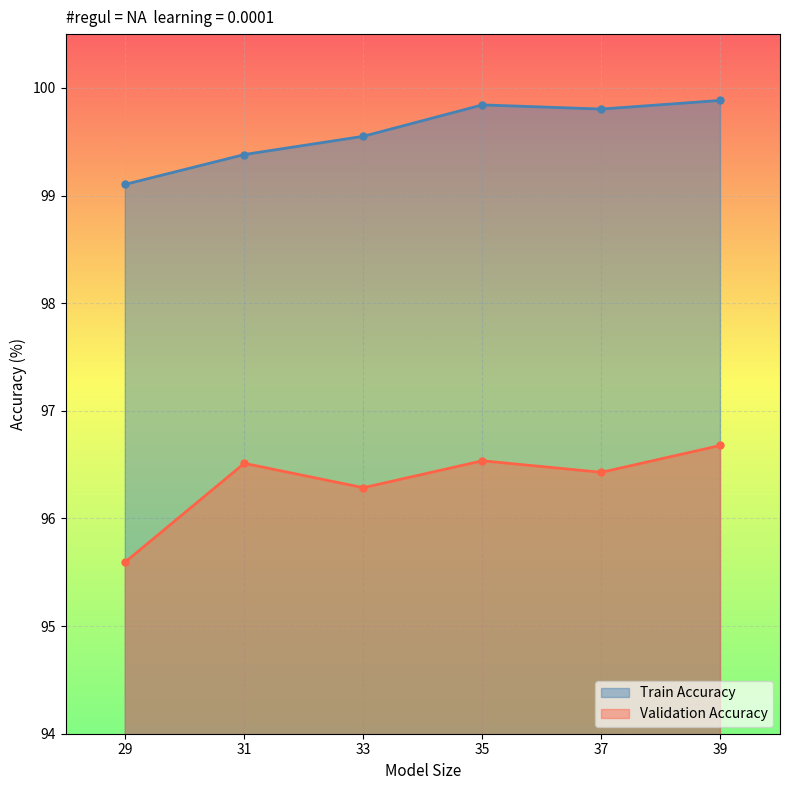

Is it true that Validation Accuracy equals 163.8 at 39?

False